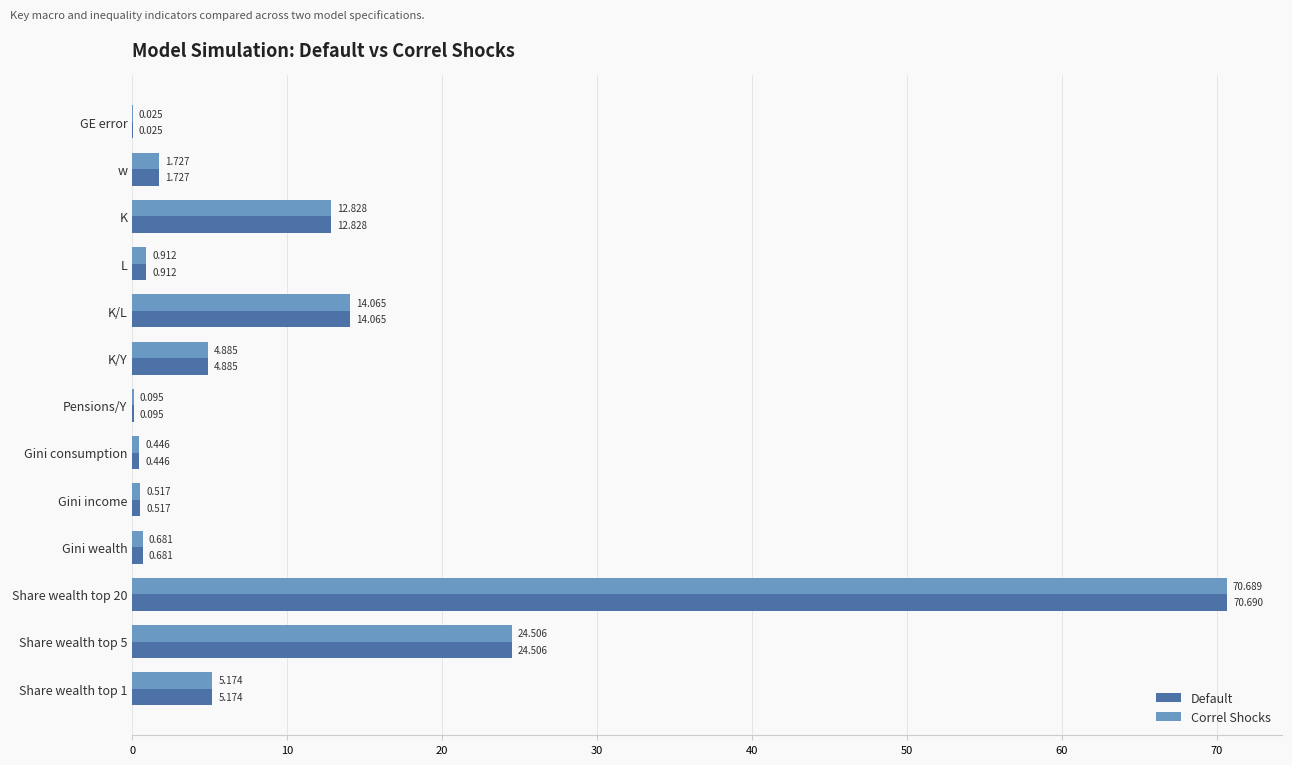

Is the value of Correl Shocks at w greater than the value of Default at L?

Yes